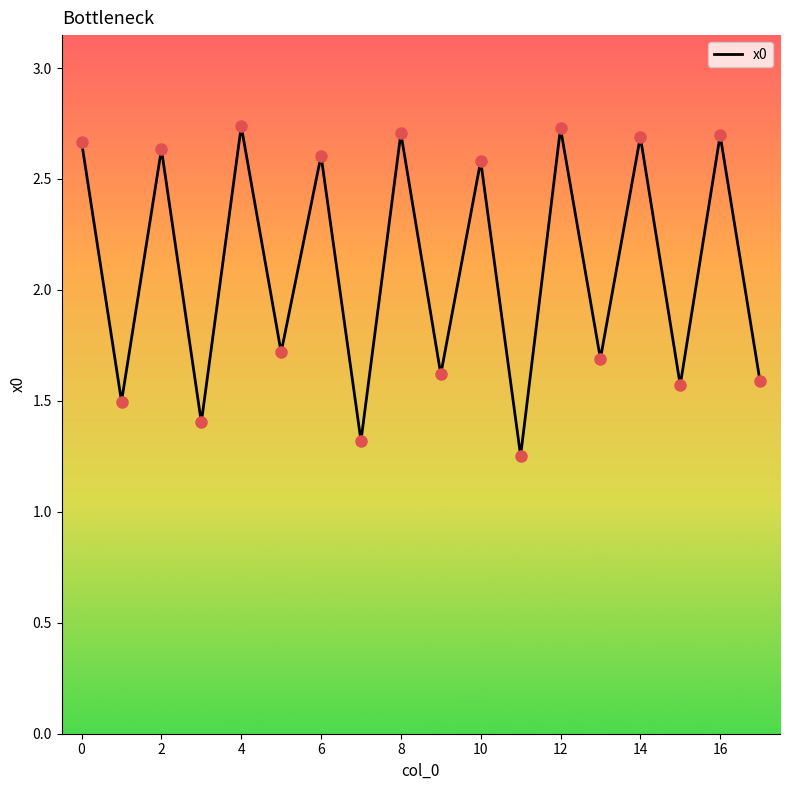

How many lines are shown in the chart?

1